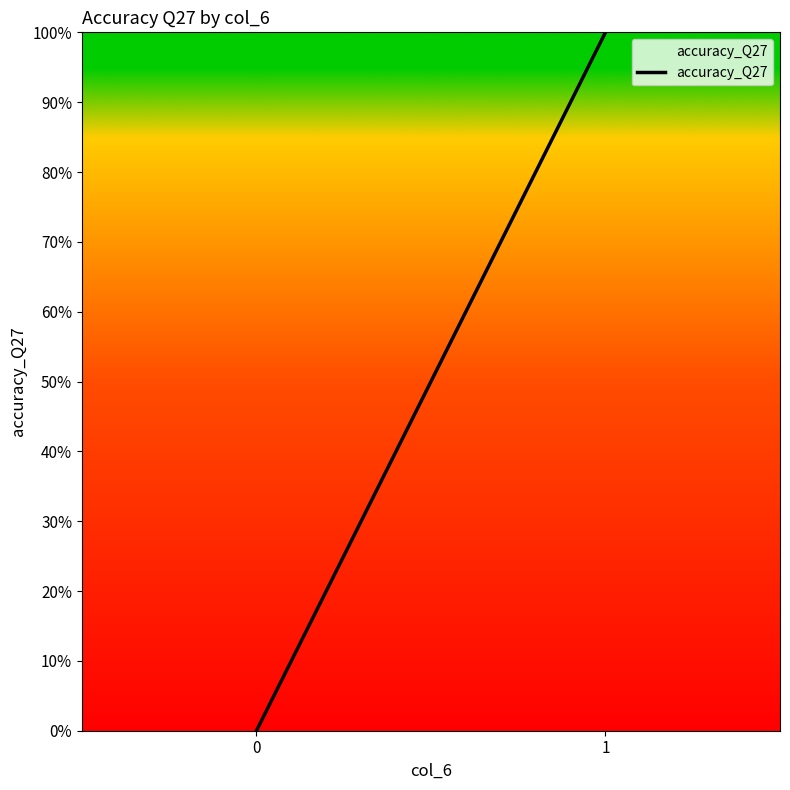

Is it true that the value at 1 is 2?

False